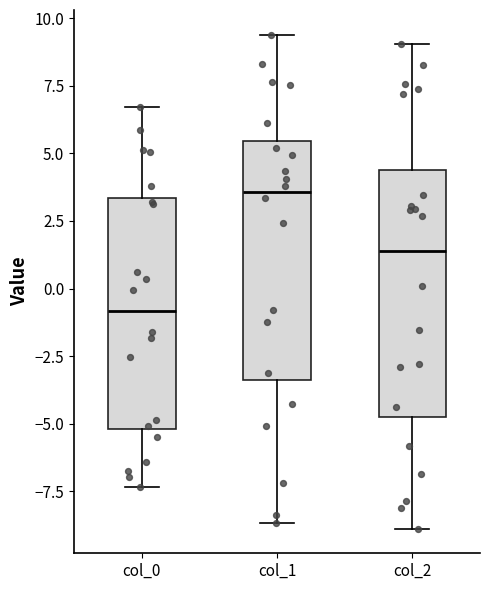

Reading left to right, transcribe this box plot: for each box, give where its median line is, the range the box spans, and where its two whiskers end, as read against the y-axis. The values are not printed on the chart, so give them approximately, as read against the axis.

col_0: median -1.0, box -5.0 to 3.5, whiskers -7.5 to 6.5
col_1: median 3.5, box -3.5 to 5.5, whiskers -8.5 to 9.5
col_2: median 1.5, box -4.5 to 4.5, whiskers -9.0 to 9.0